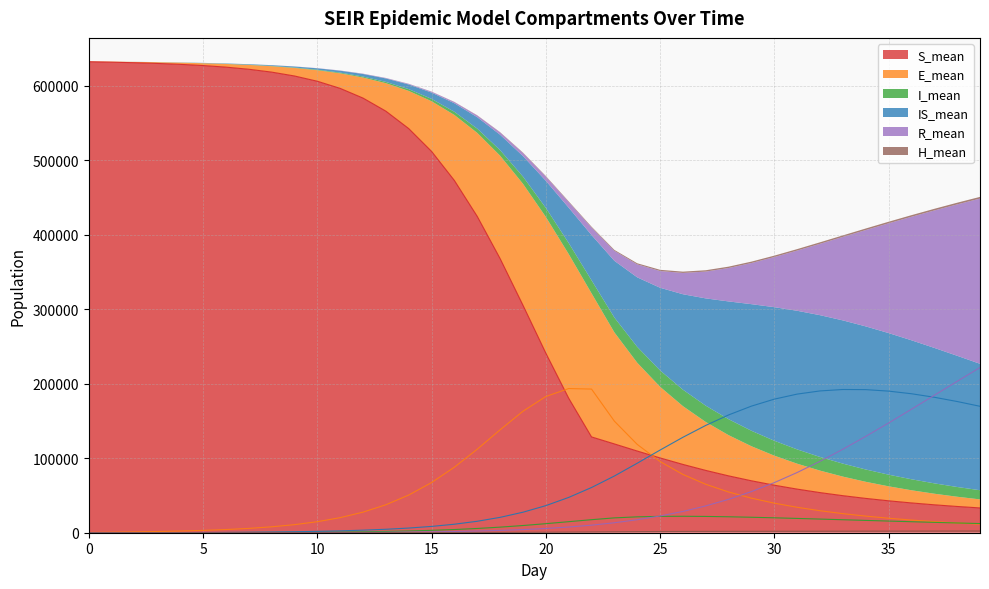

Which series has the widest spread of values?

S_mean